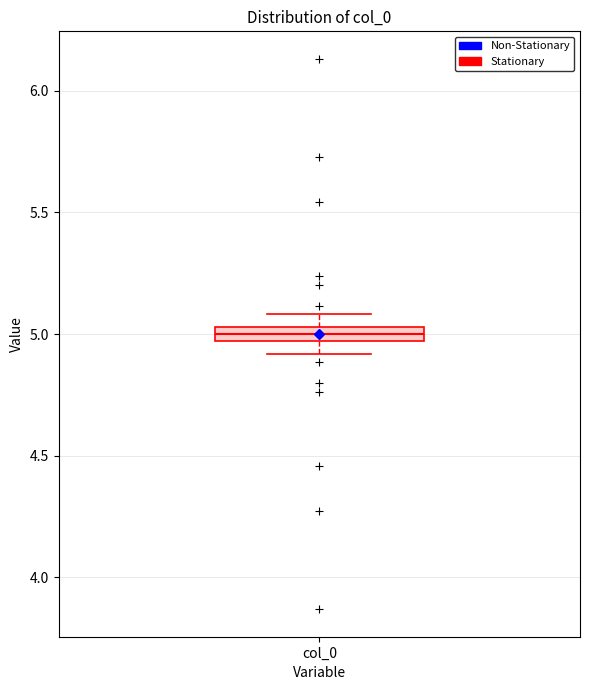

Where does the upper whisker of the box for col_0 end on the y-axis? The values are not printed on the chart, so give them approximately, as read against the axis.

5.10